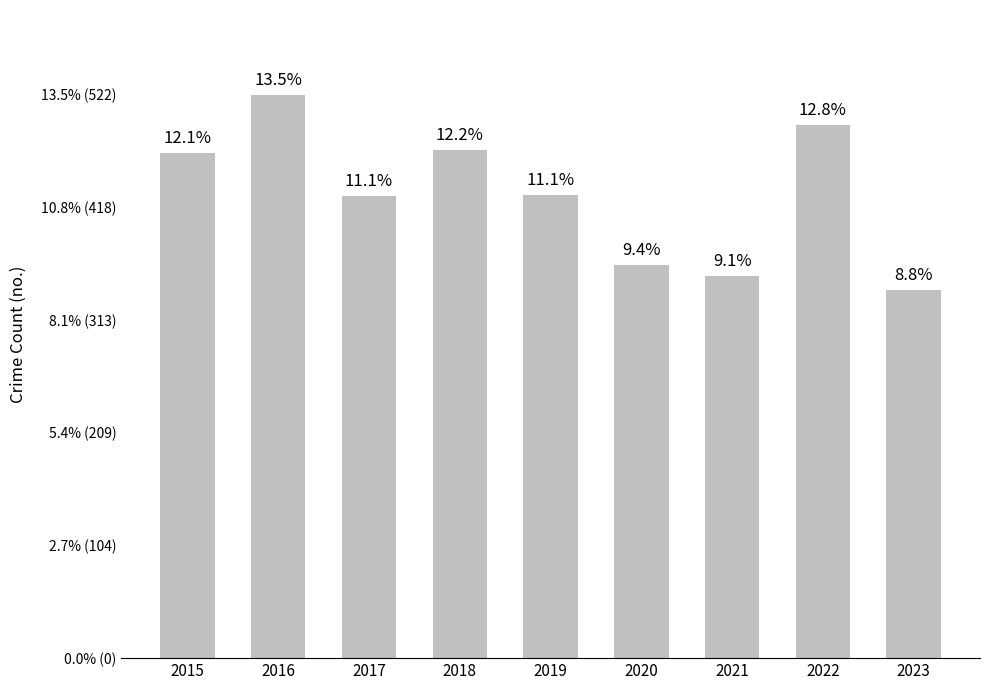

Are the bars horizontal?

No